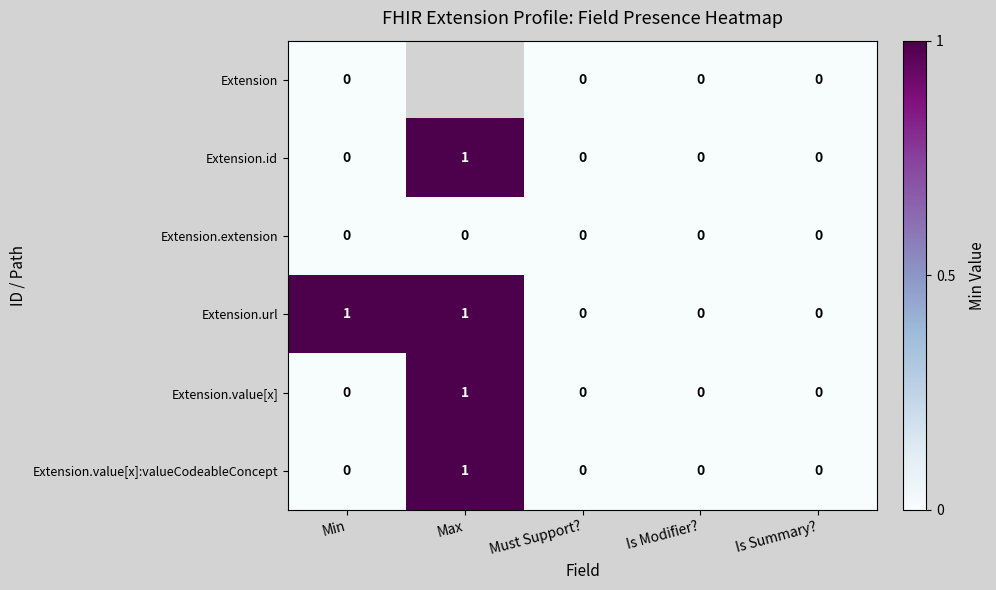

How many Extension.id values are between 0 and 1?

5